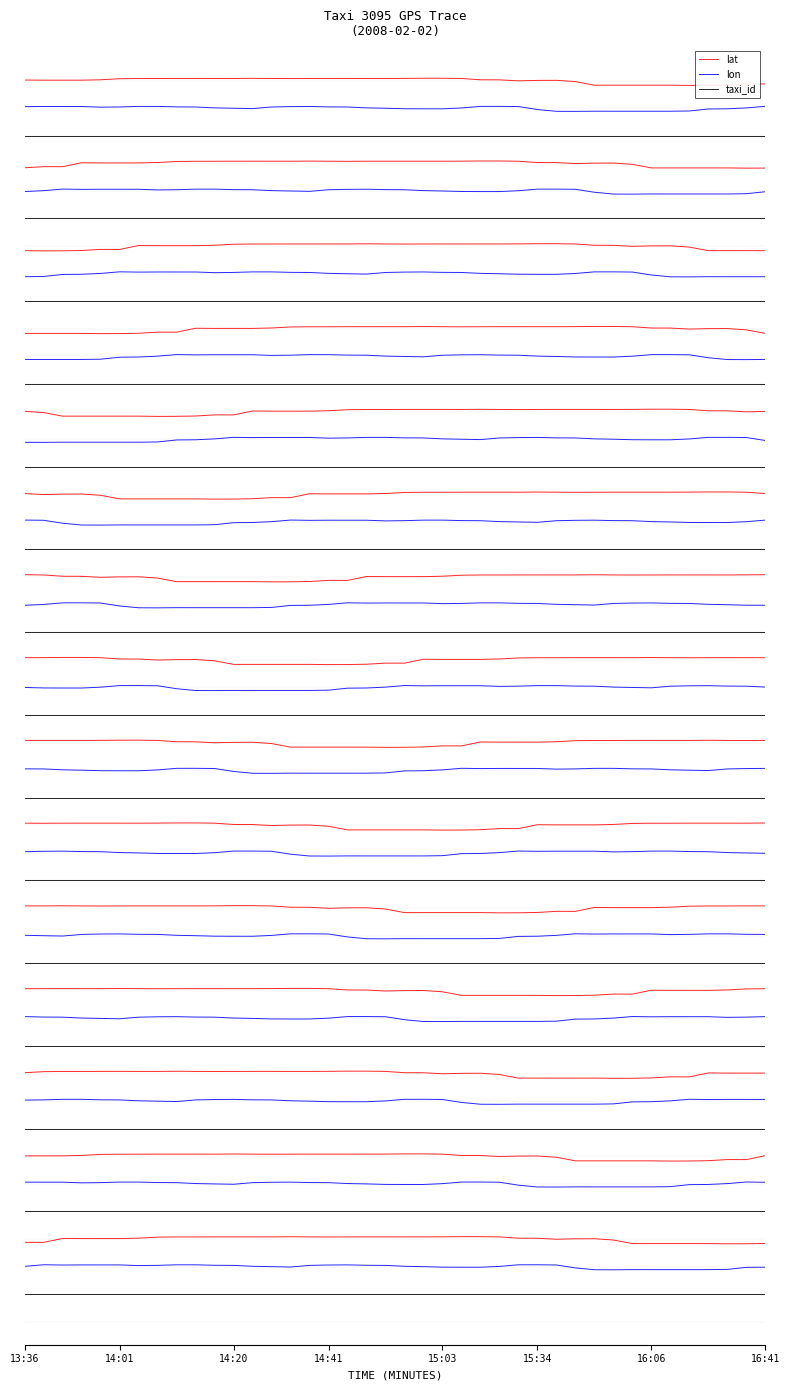

What is the value of the taxi_id point at the 22nd from the left?

-2.4